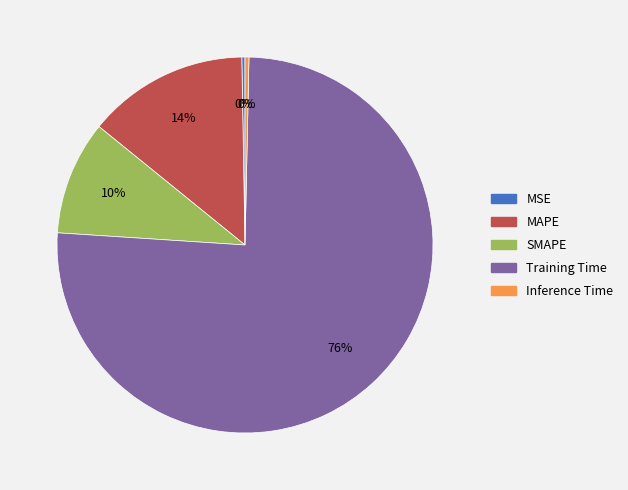

The SMAPE slice represents 10% of the pie. True or false?

True